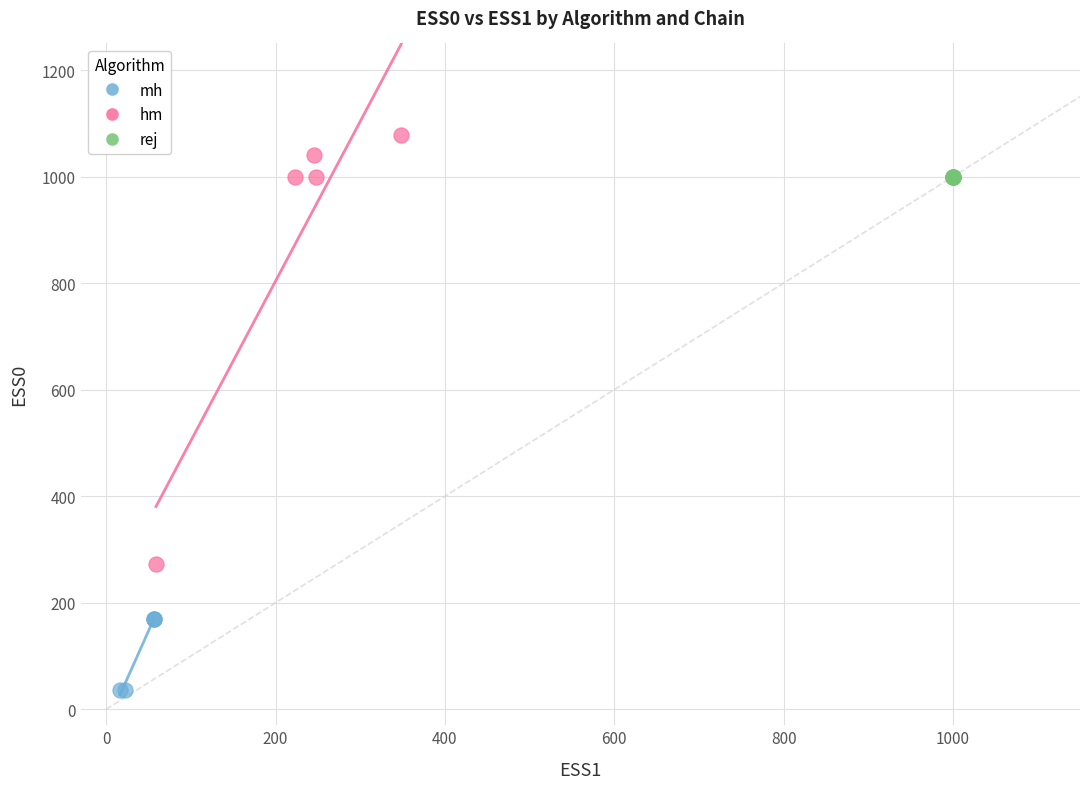

What are all the series names shown in the legend?

mh, hm, rej